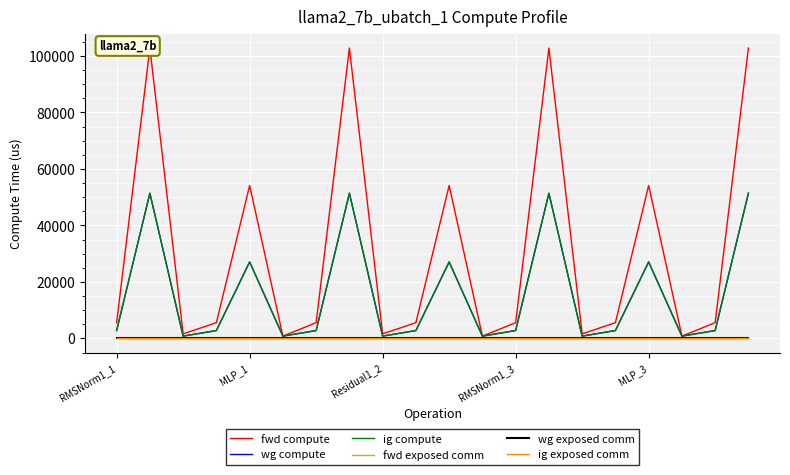

True or false: wg exposed comm has more than 2 interior local peaks.

False